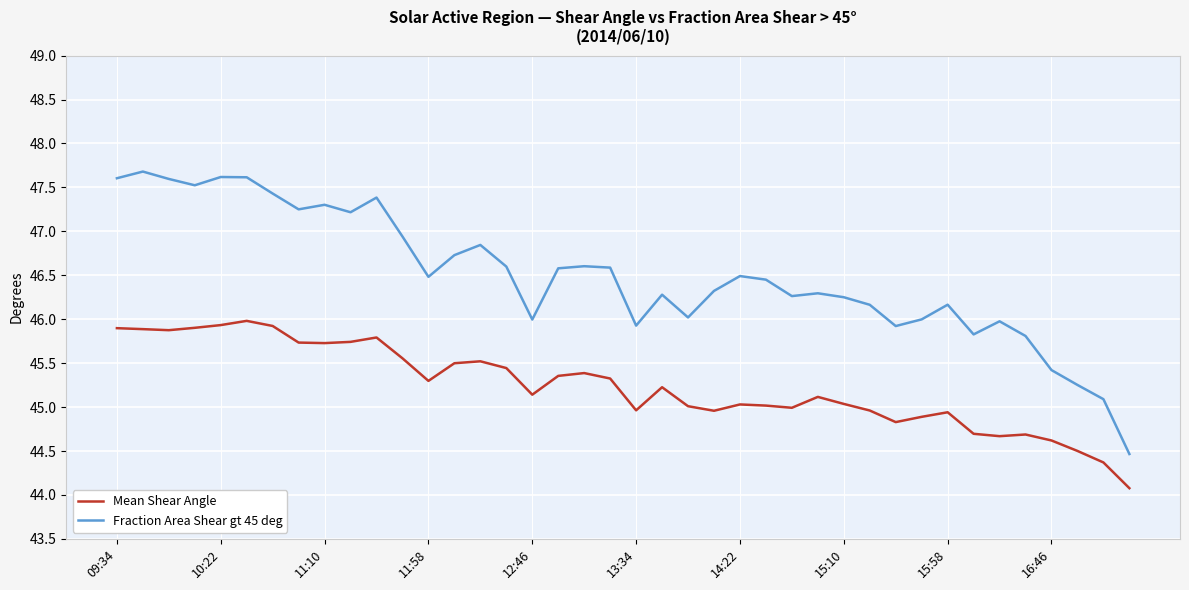

List the series in order of their peak value, lowest first.

Mean Shear Angle, Fraction Area Shear gt 45 deg